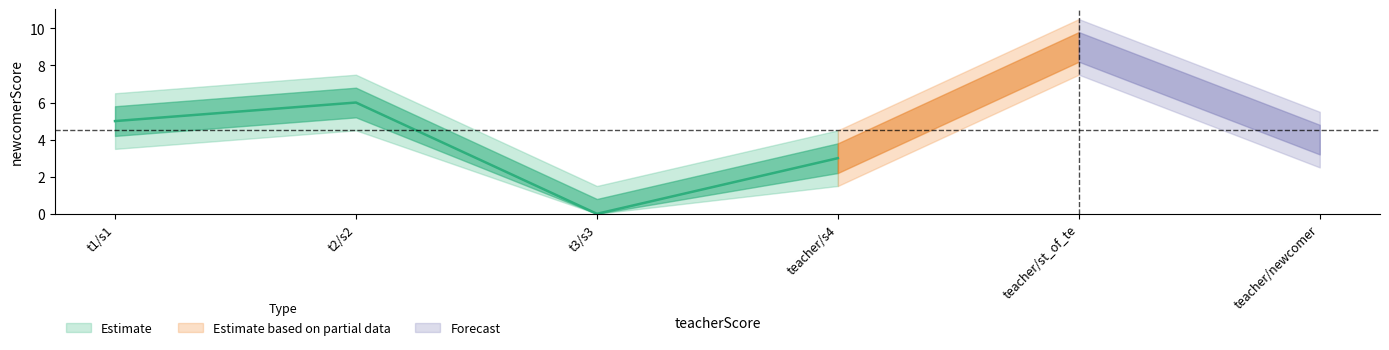

What is the sum of all newcomerScore values?

27